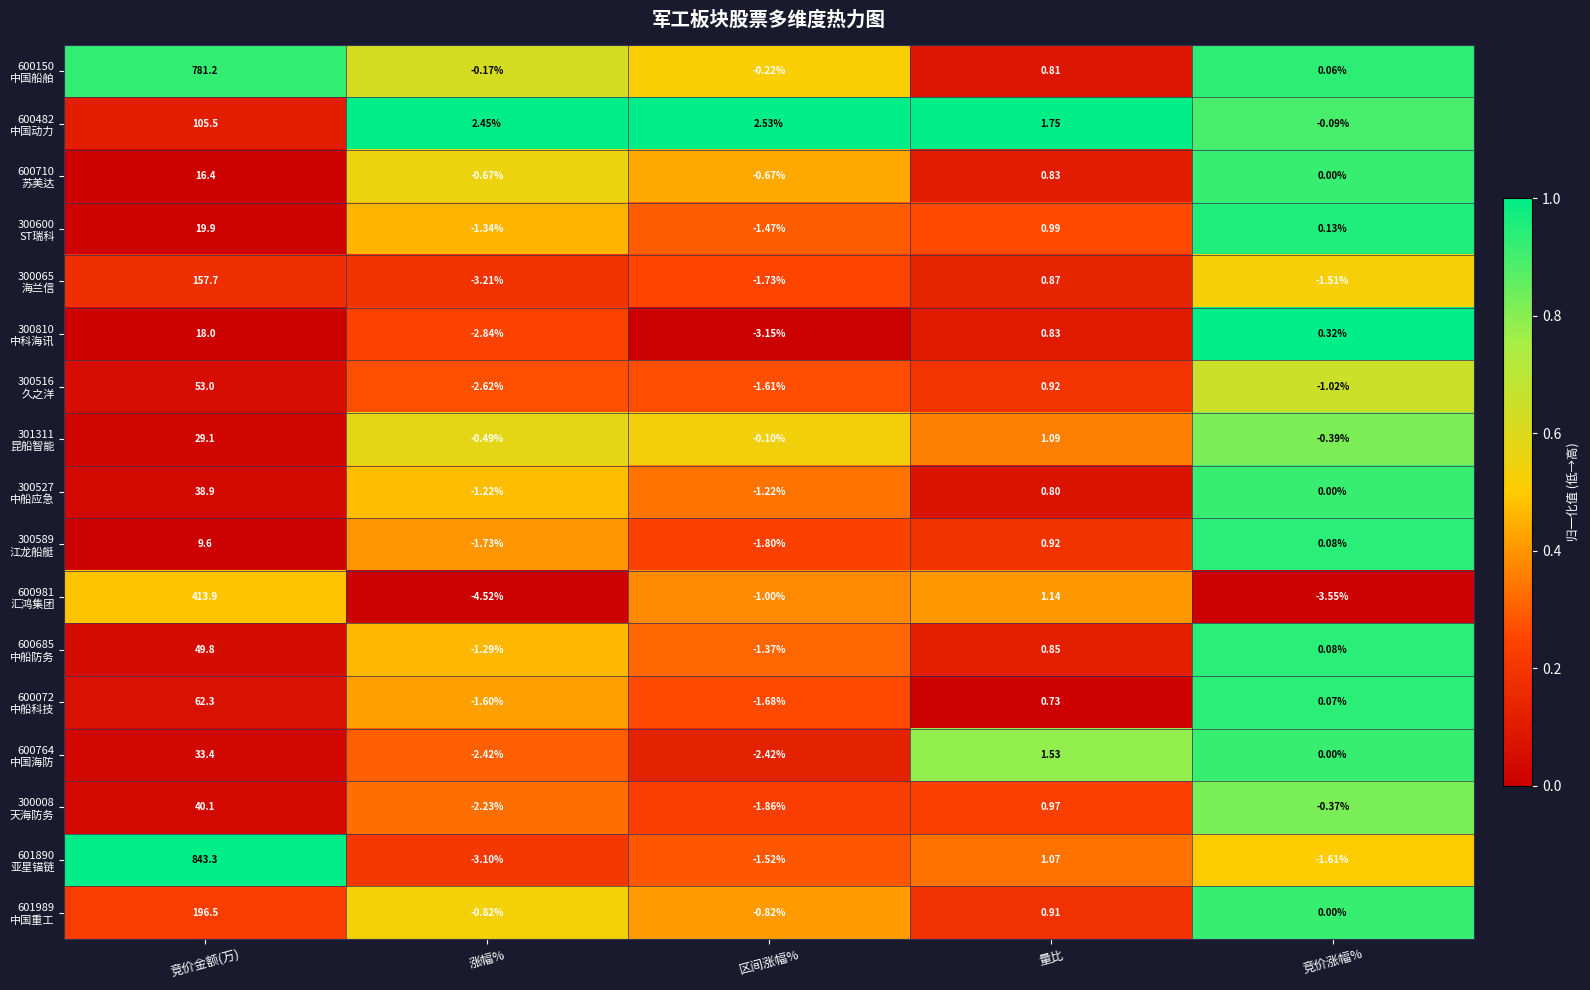

At which category is the sum across all series the highest?

竞价金额(万)